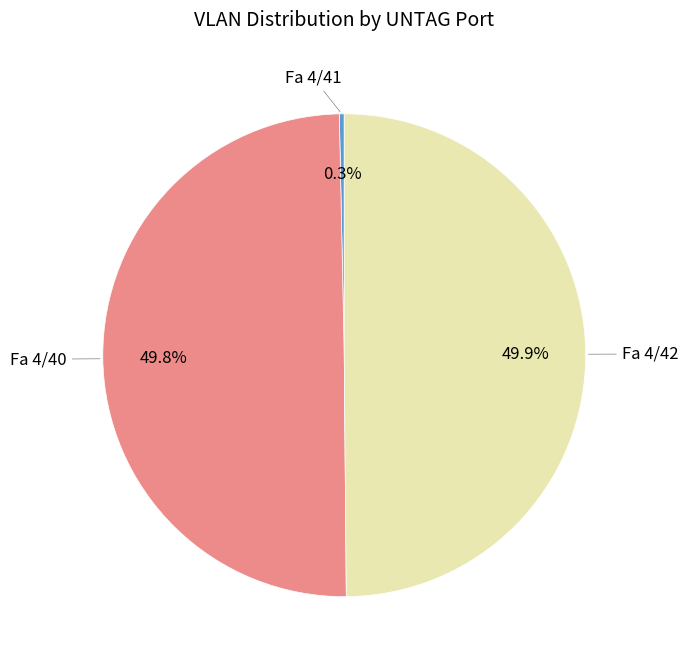

How many segments does this pie chart have?

3